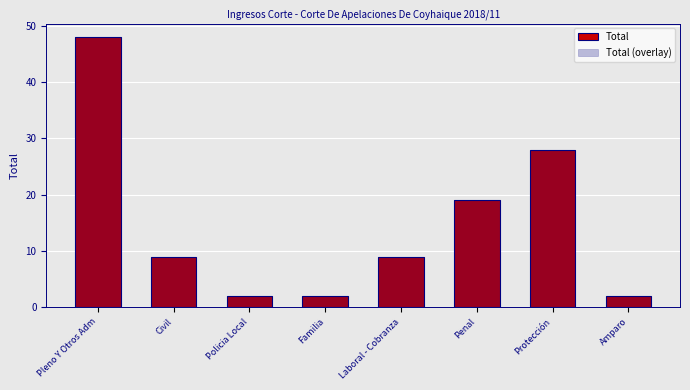

How many values in the Total series are below 9?

3